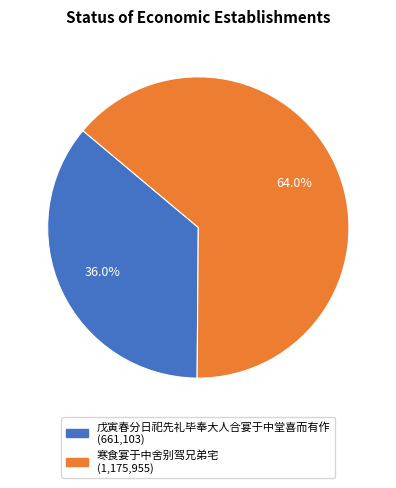

Is it true that 戊寅春分日祀先礼毕奉大人合宴于中堂喜而有作 is 36% of the pie?

True